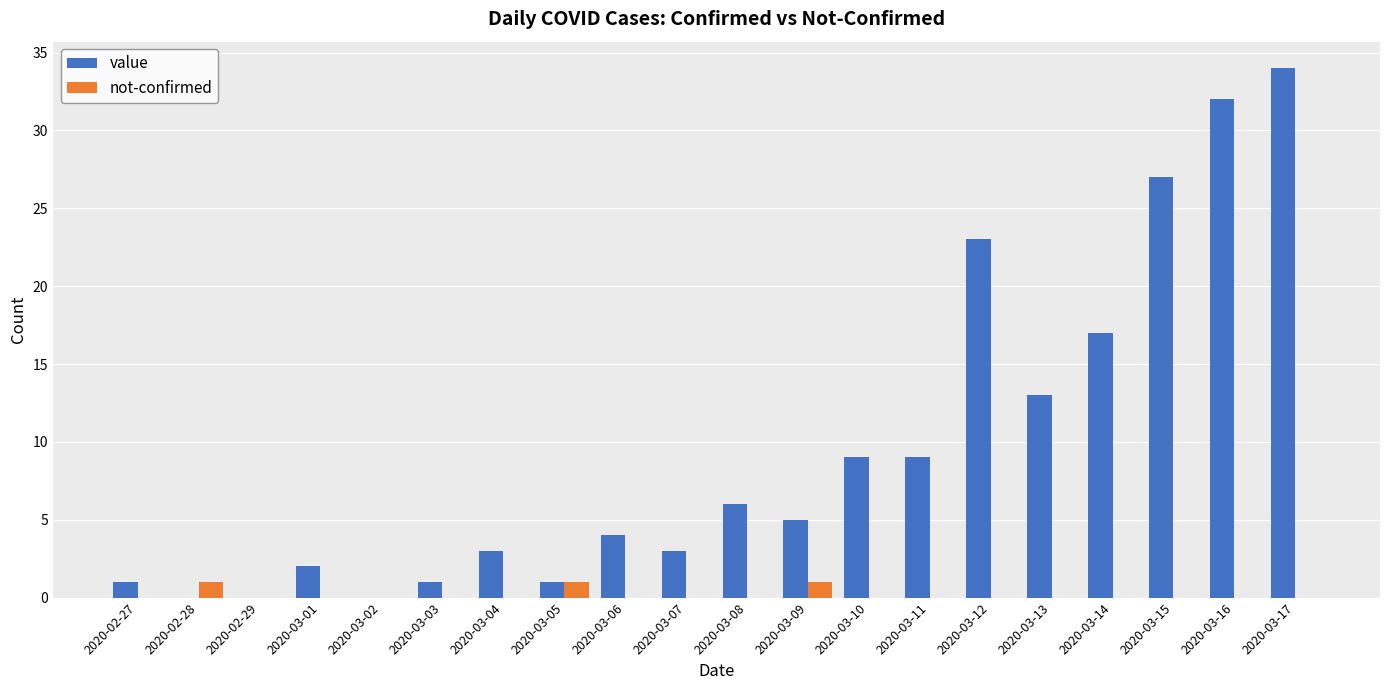

The not-confirmed series shows 0 at 2020-03-11. True or false?

True